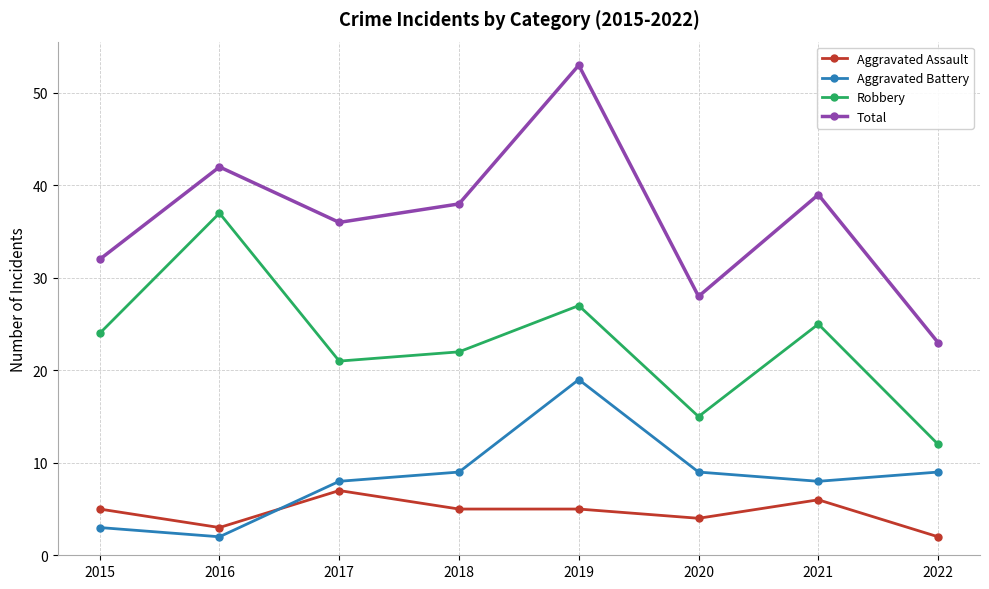

What is the approximate value of Aggravated Assault at 2020?

4